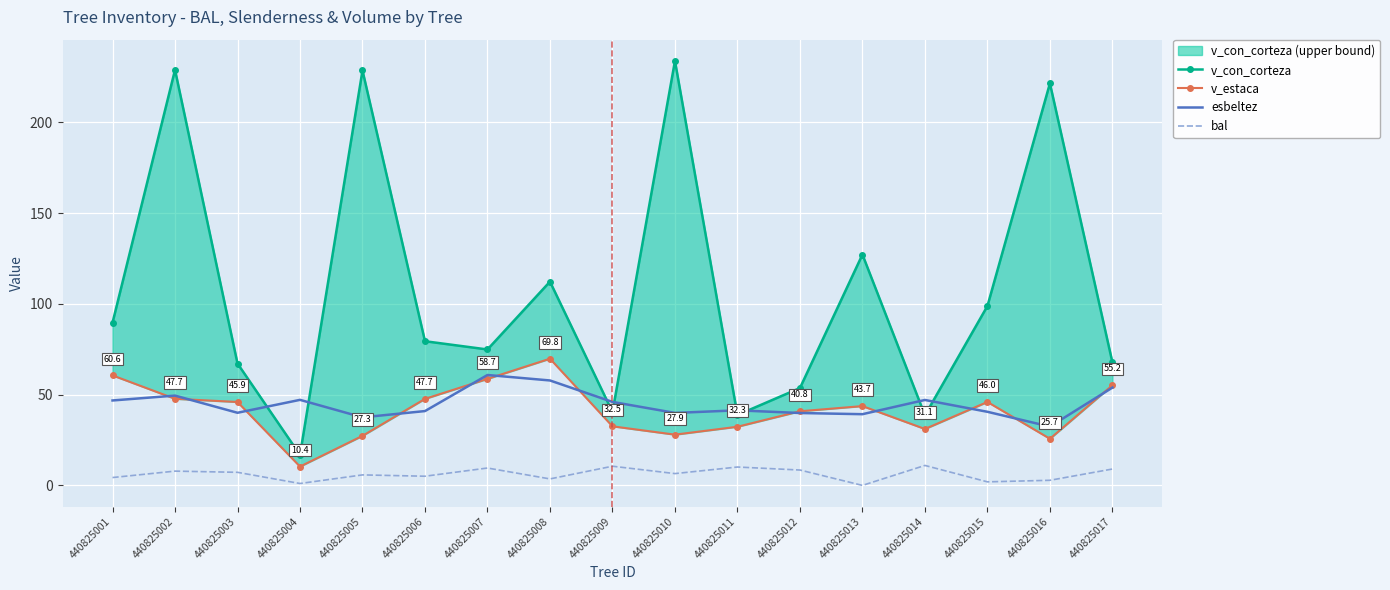

True or false: v_con_corteza and v_estaca cross at least once.

False